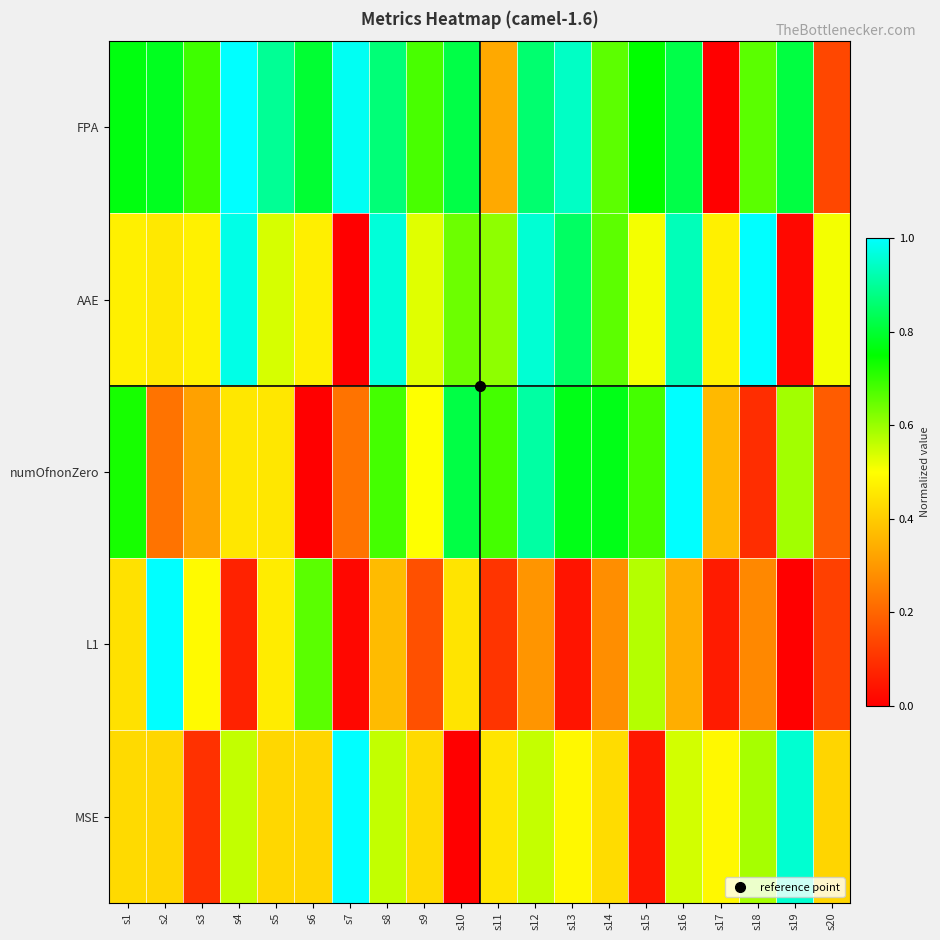

At which category is the sum across all series the highest?

s16